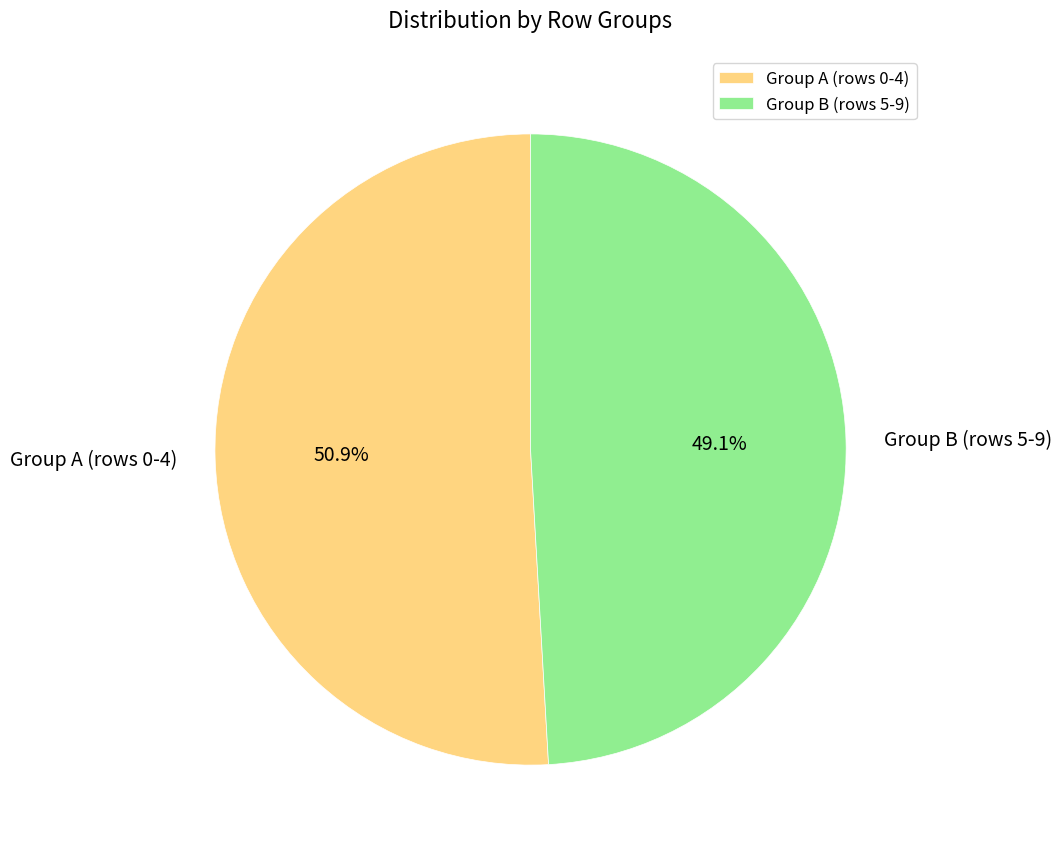

Combined, do Group B (rows 5-9) and Group A (rows 0-4) account for over 50%?

Yes